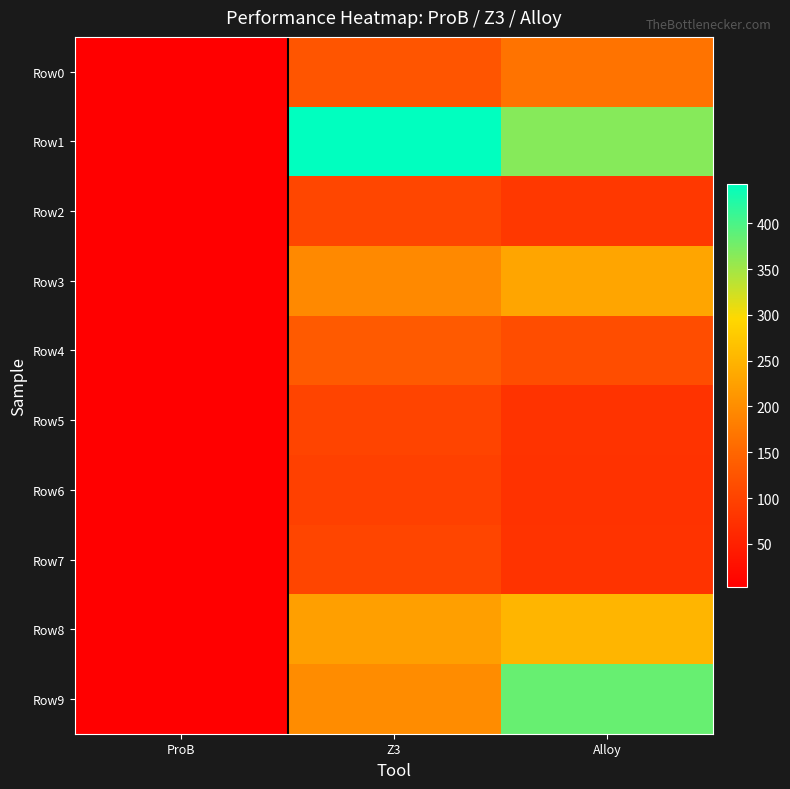

Between ProB and Alloy, which series saw the biggest shift?

Row9